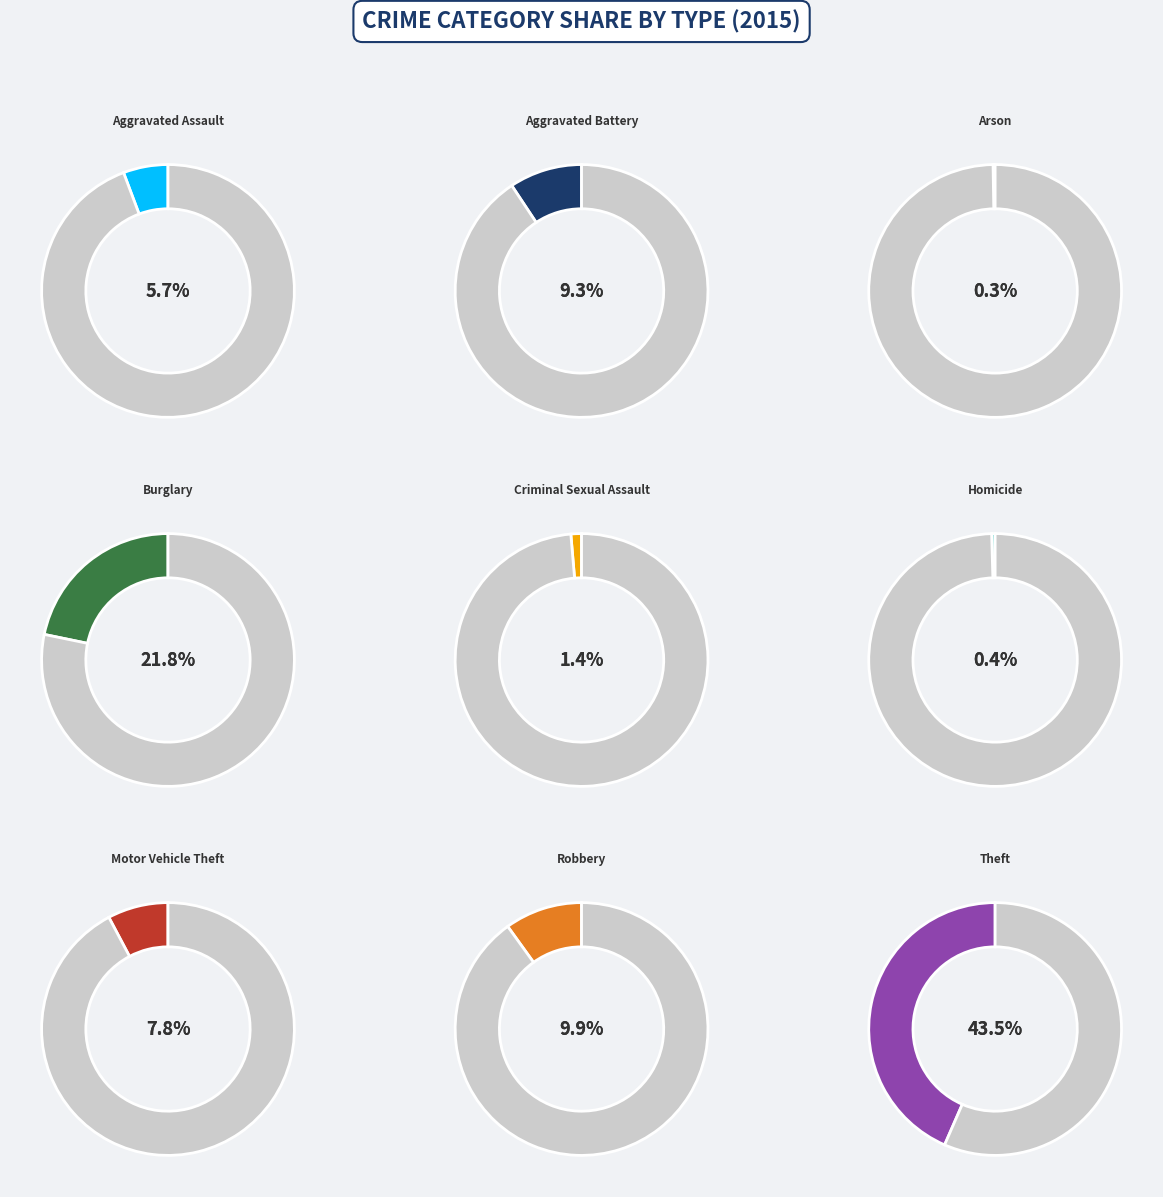

What is the total percentage of Arson and Robbery?

10.2%